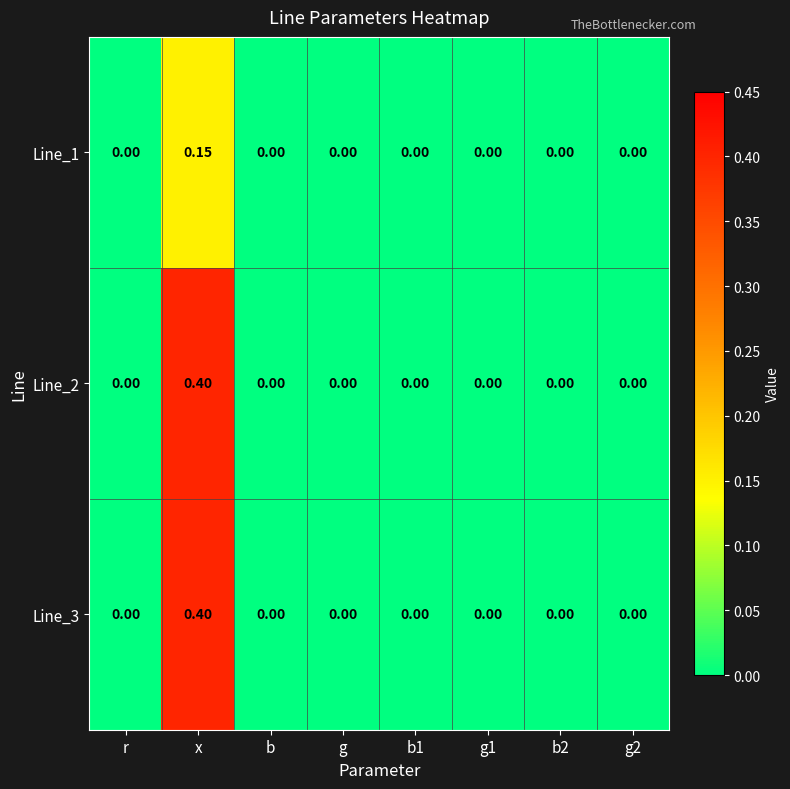

How many data points does each series have?

8